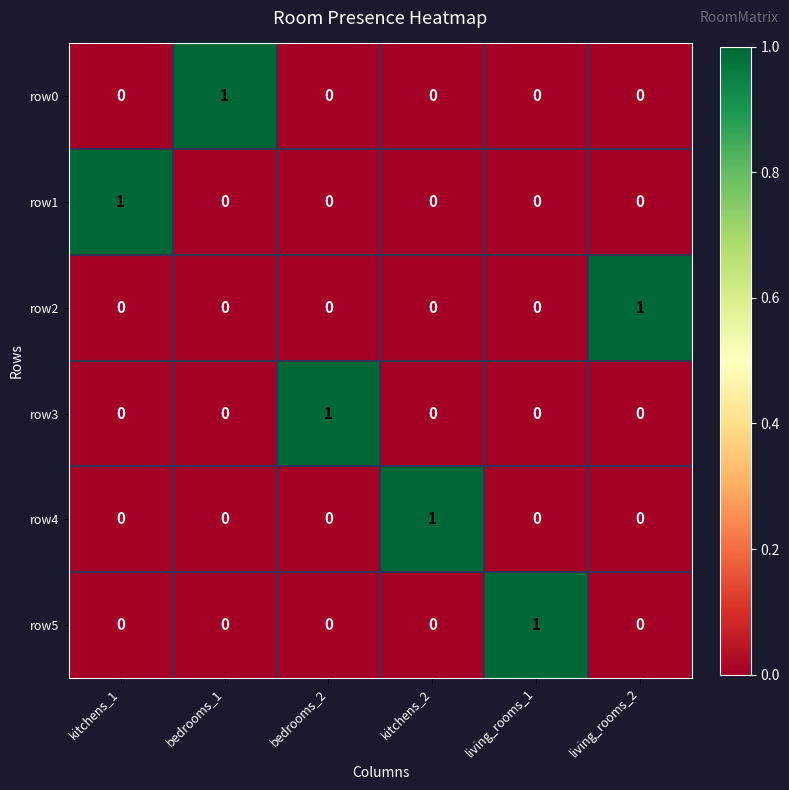

True or false: row2 has a value of 0 at bedrooms_2.

True